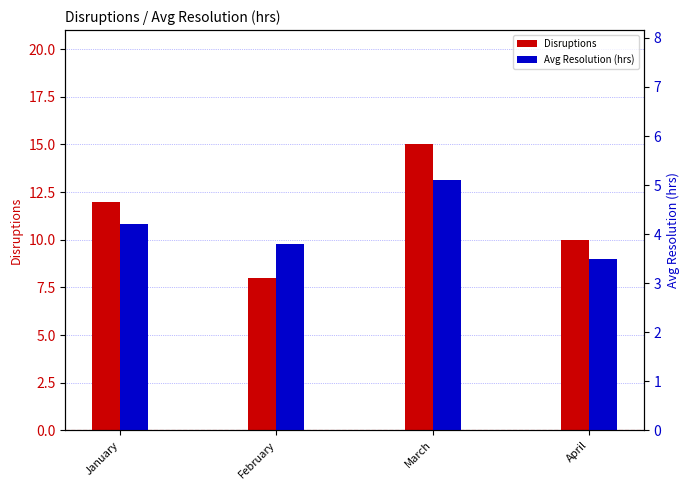

What is the value of the Disruptions bar at the 3rd from the left?

15.0